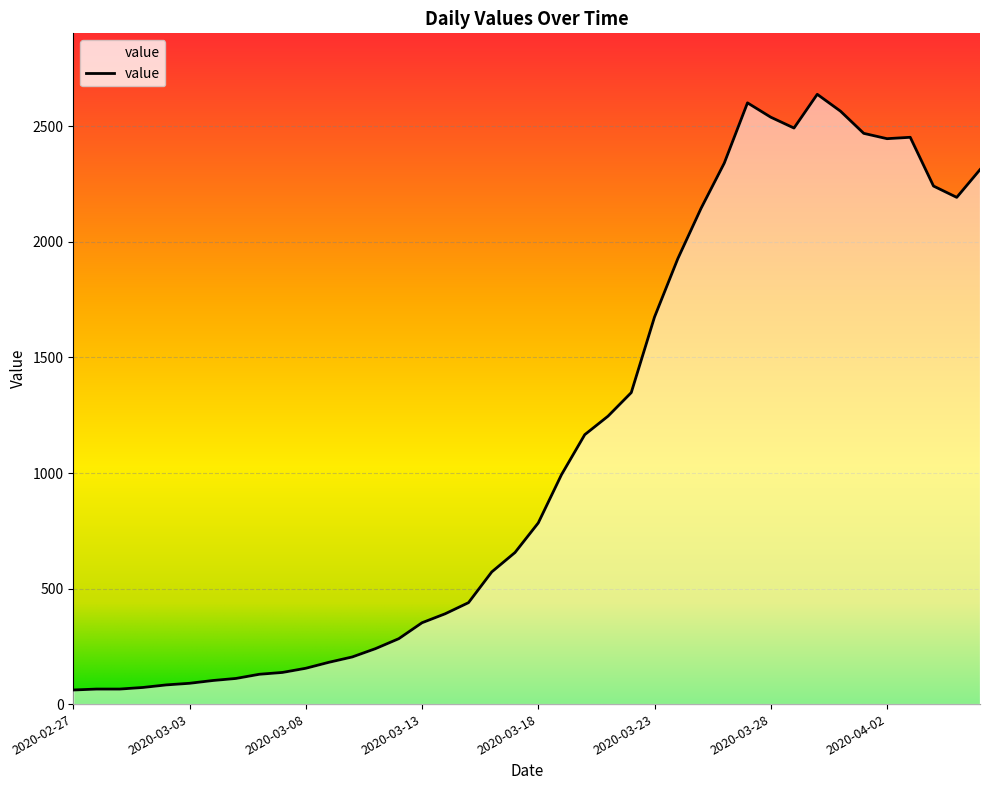

What is the difference between the maximum and second lowest values?

2574